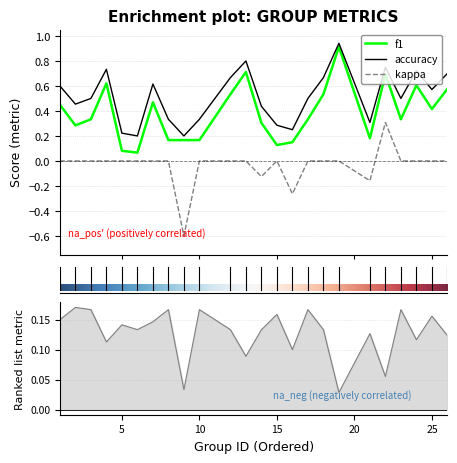

True or false: f1 and kappa cross at least once.

False